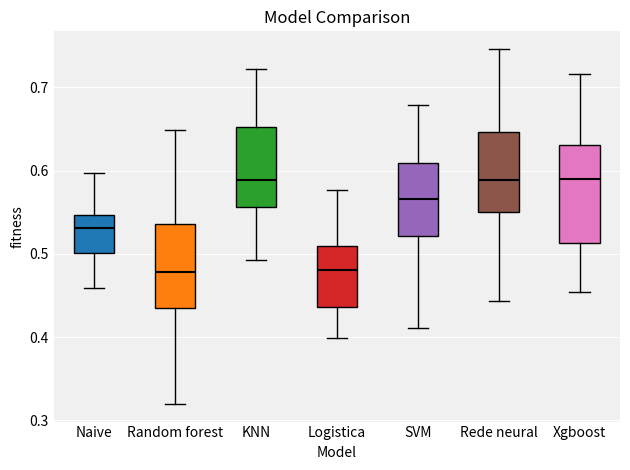

Reading left to right, read every box against the y-axis: the position of its median line, the range the box covers, and the ends of its whiskers. The values are not printed on the chart, so give them approximately, as read against the axis.

Naive: median 0.53, box 0.50 to 0.55, whiskers 0.46 to 0.60
Random forest: median 0.48, box 0.44 to 0.54, whiskers 0.32 to 0.65
KNN: median 0.59, box 0.56 to 0.65, whiskers 0.49 to 0.72
Logistica: median 0.48, box 0.44 to 0.51, whiskers 0.40 to 0.58
SVM: median 0.57, box 0.52 to 0.61, whiskers 0.41 to 0.68
Rede neural: median 0.59, box 0.55 to 0.65, whiskers 0.44 to 0.75
Xgboost: median 0.59, box 0.51 to 0.63, whiskers 0.45 to 0.72